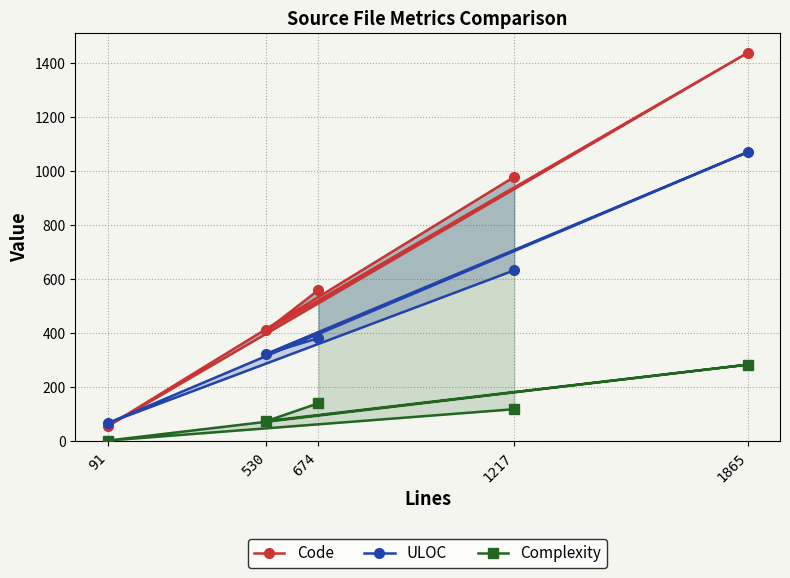

What is the difference between the maximum and minimum values in the Complexity series?

281